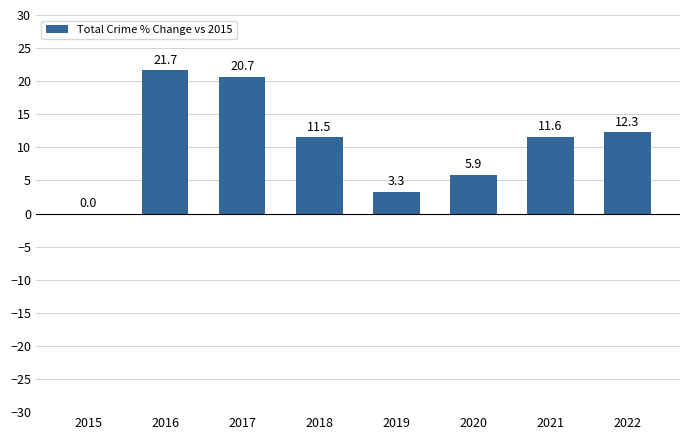

How many values are above zero?

7